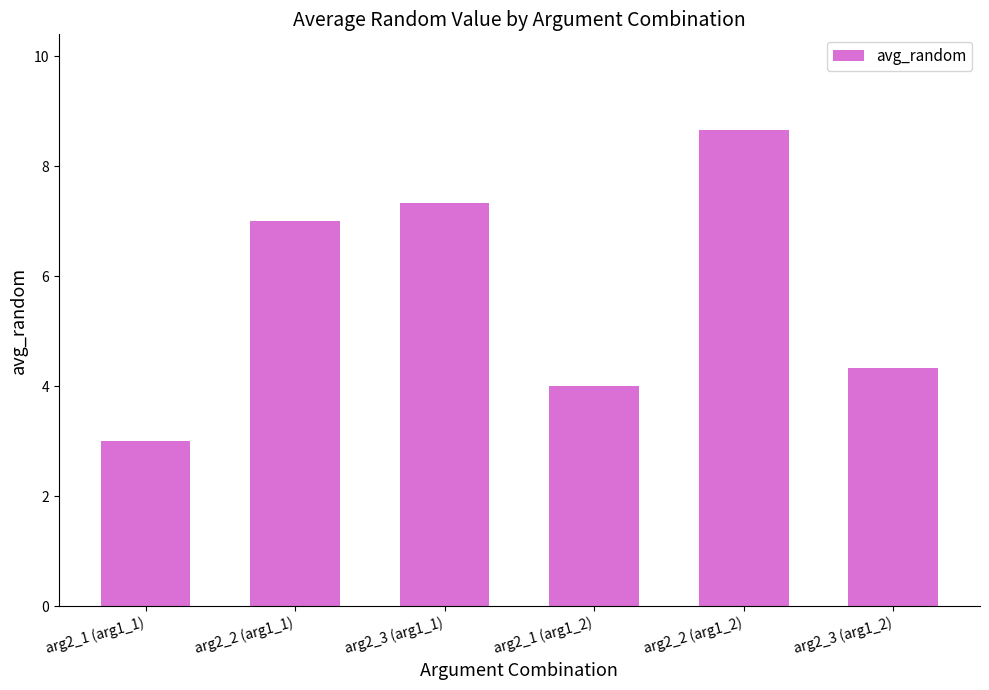

Reading left to right, transcribe all the data shown in this chart.

3.0	7.0	7.3	4.0	8.7	4.3